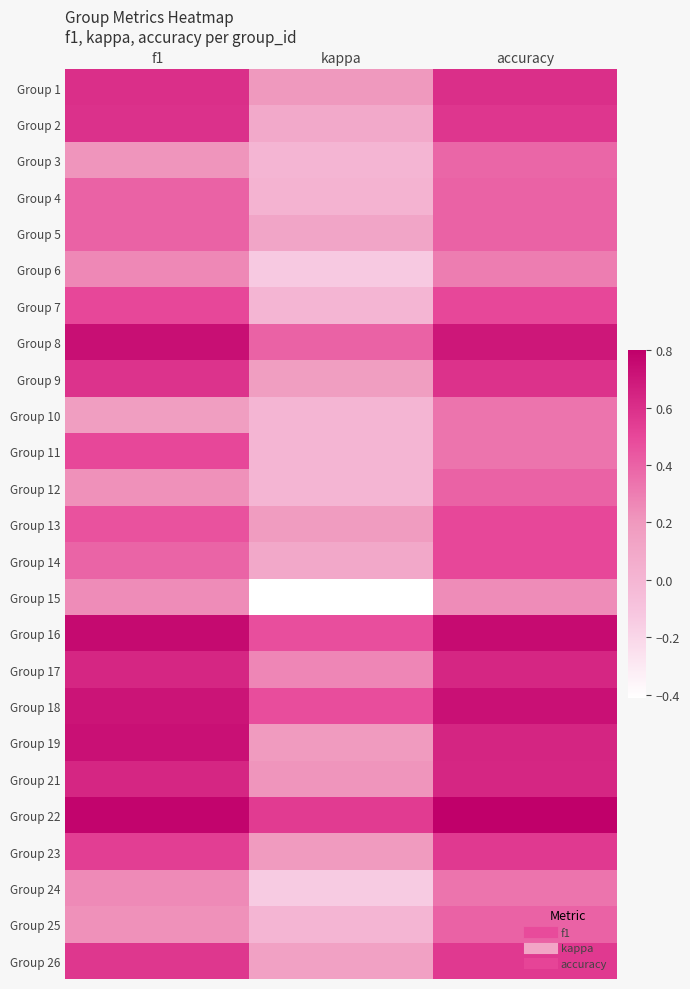

Which label corresponds to the smallest value in the chart?

kappa